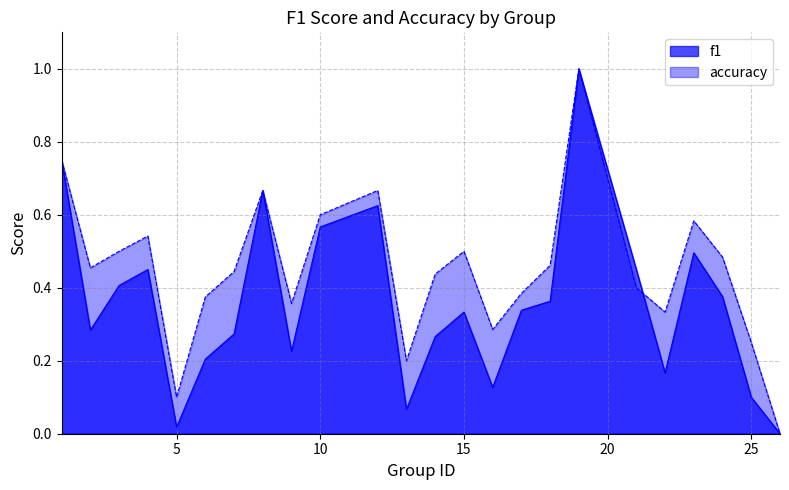

Count the accuracy values in the range 0 to 1.

24